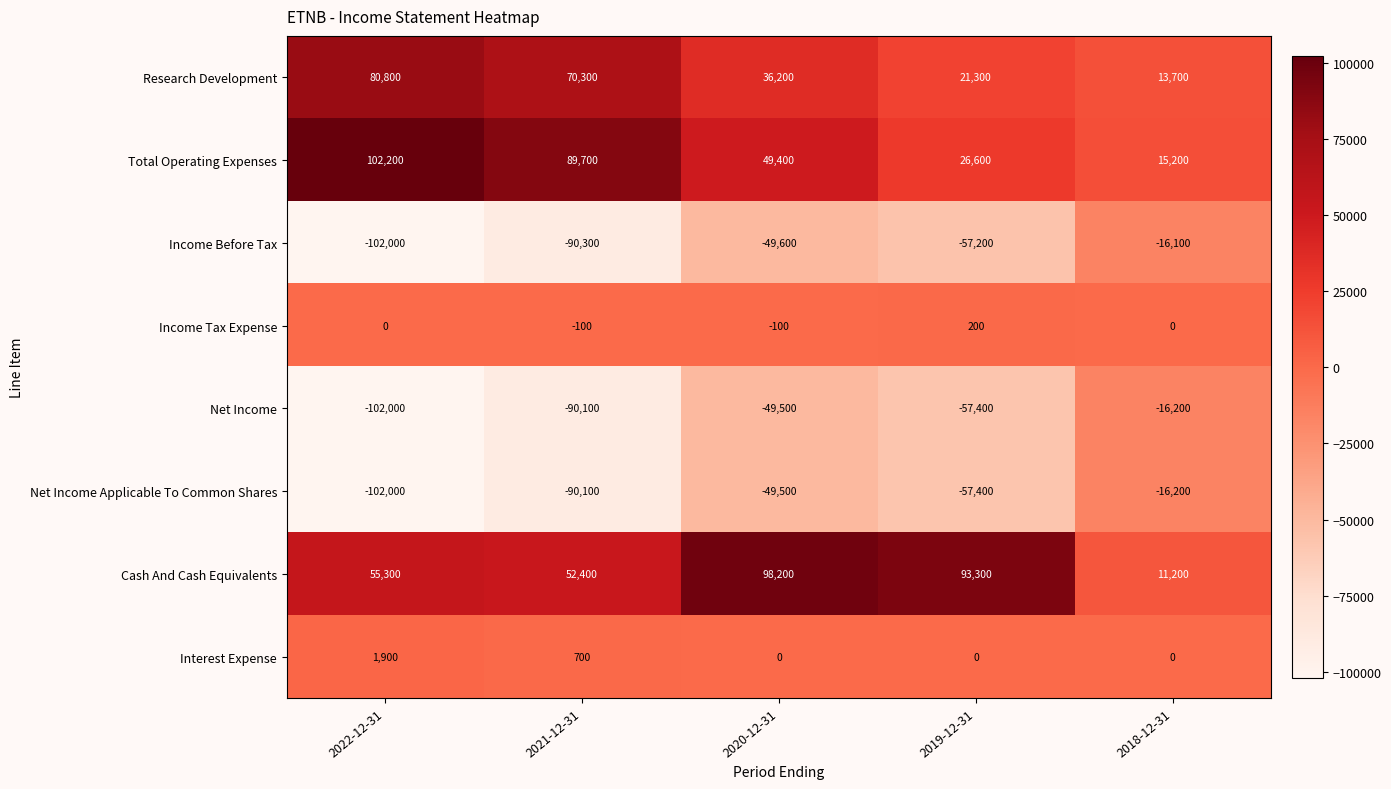

What is the sum of the Cash And Cash Equivalents values at 2022-12-31 and 2019-12-31?

148600